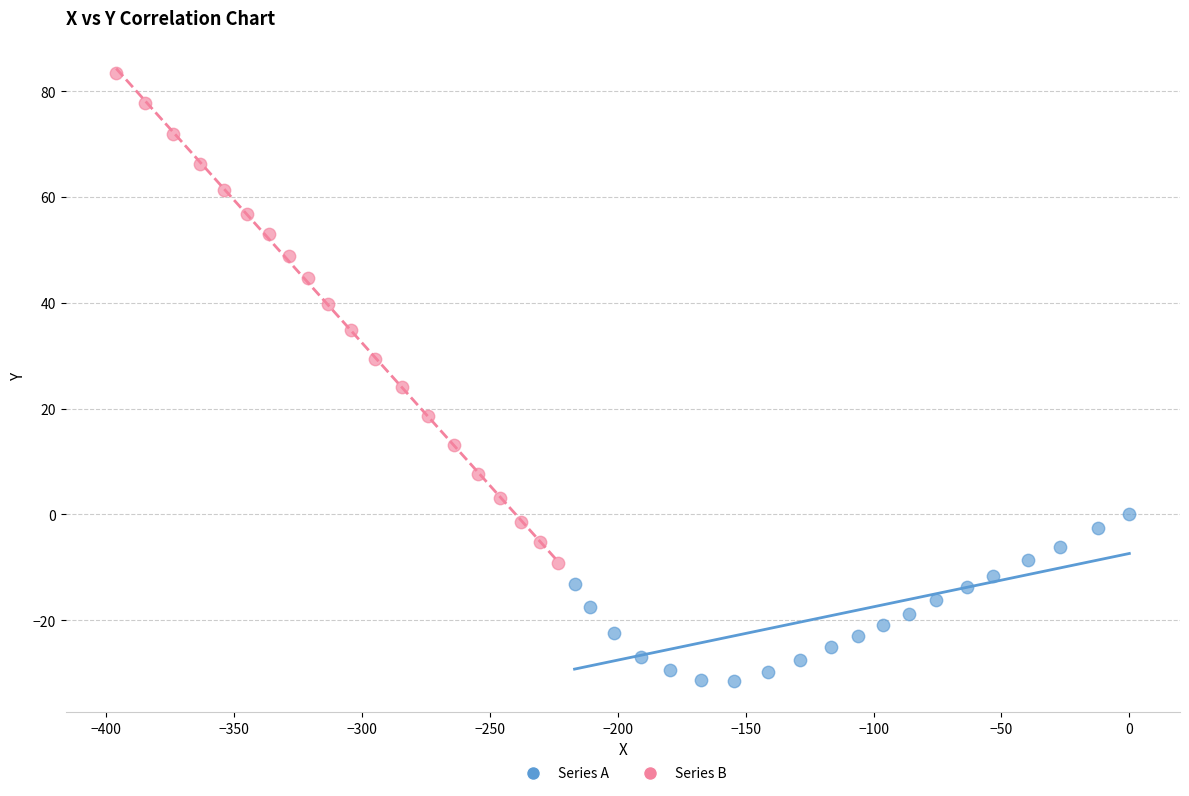

Which series contains the highest Y value?

Series B